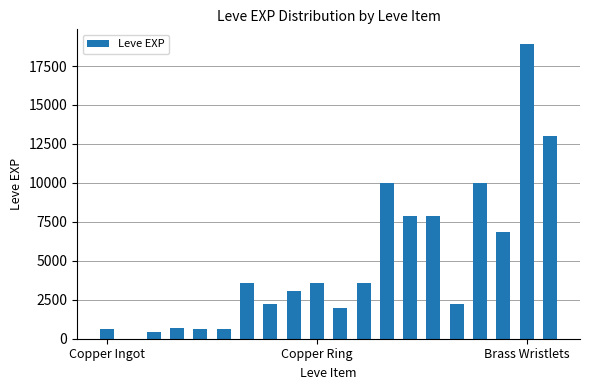

How many series are shown in this chart?

1